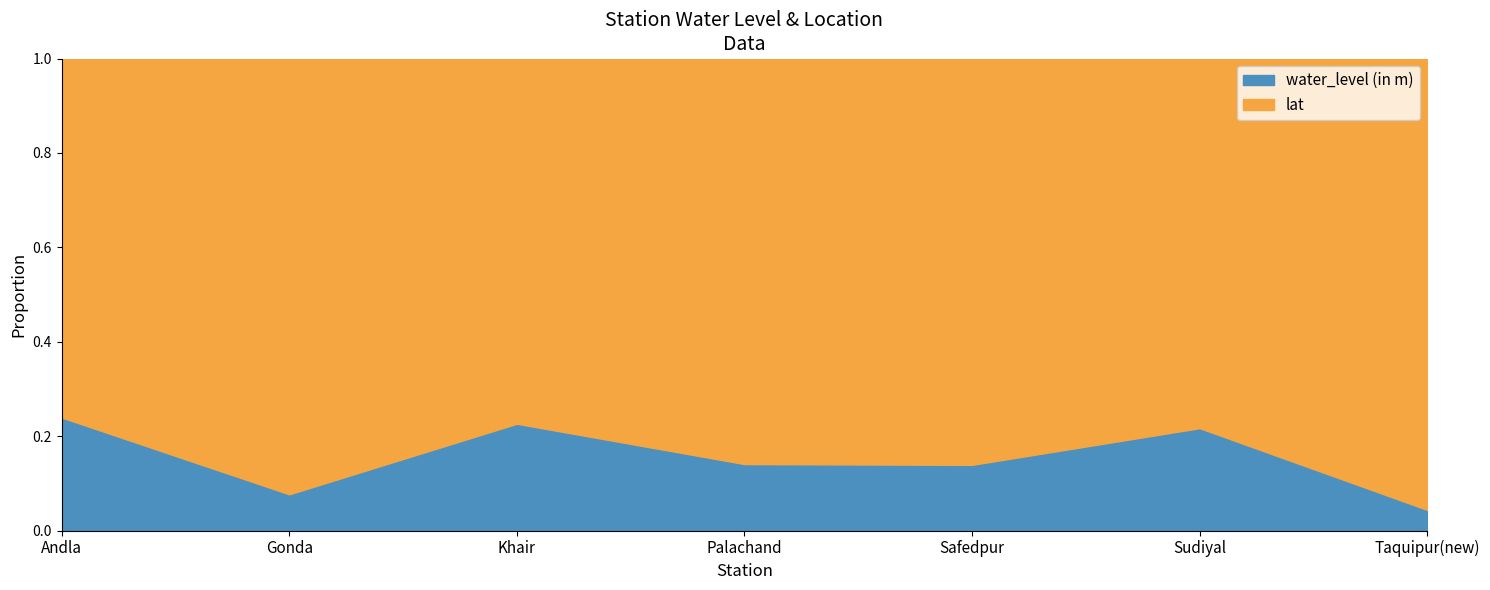

True or false: long and water_level (in m) intersect in this chart.

False